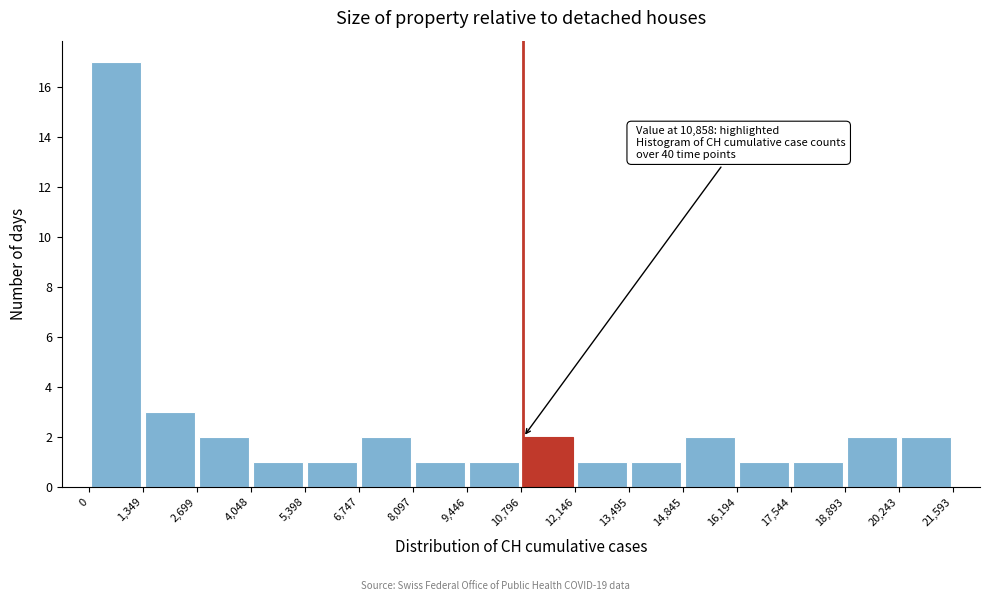

Over which range of the x-axis is the bar tallest?

0 to 1,349